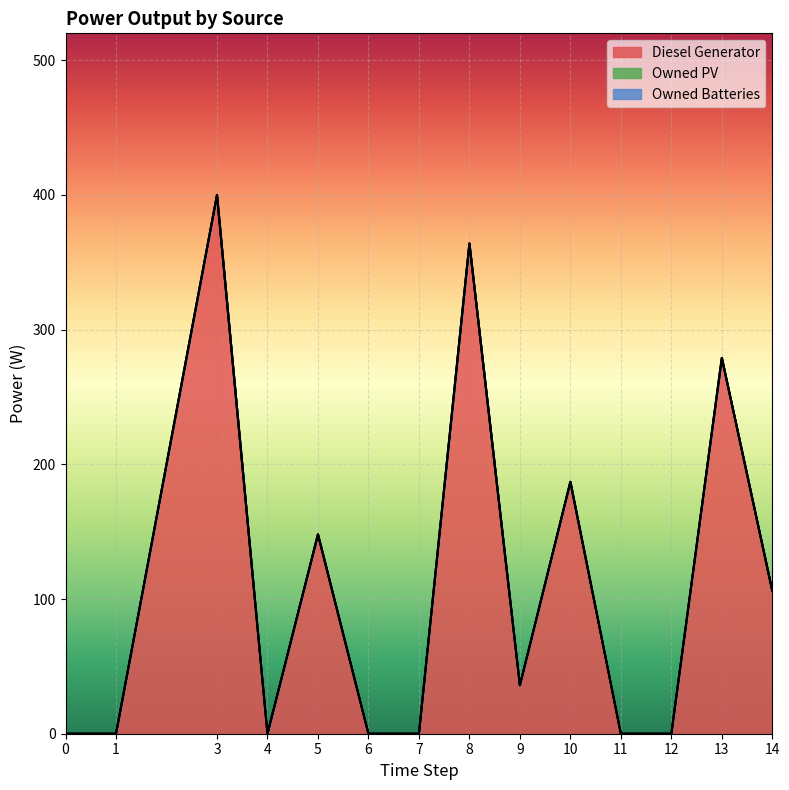

Reading left to right, what are all the values shown in this chart?

Diesel Generator: 0	0	400	0	148	0	0	364	36	187	0	0	279	106
Owned PV: 0	0	0	0	0	0	0	0	0	0	0	0	0	0
Owned Batteries: 0	0	0	0	0	0	0	0	0	0	0	0	0	0